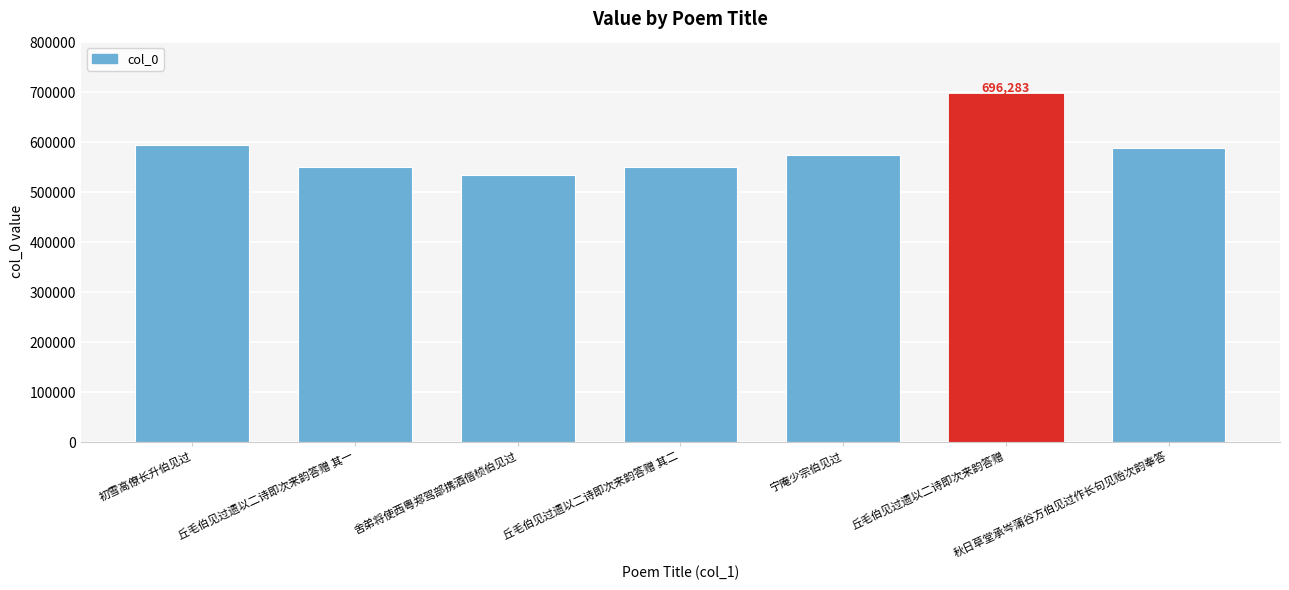

The value at 宁庵少宗伯见过 is 170695. True or false?

False